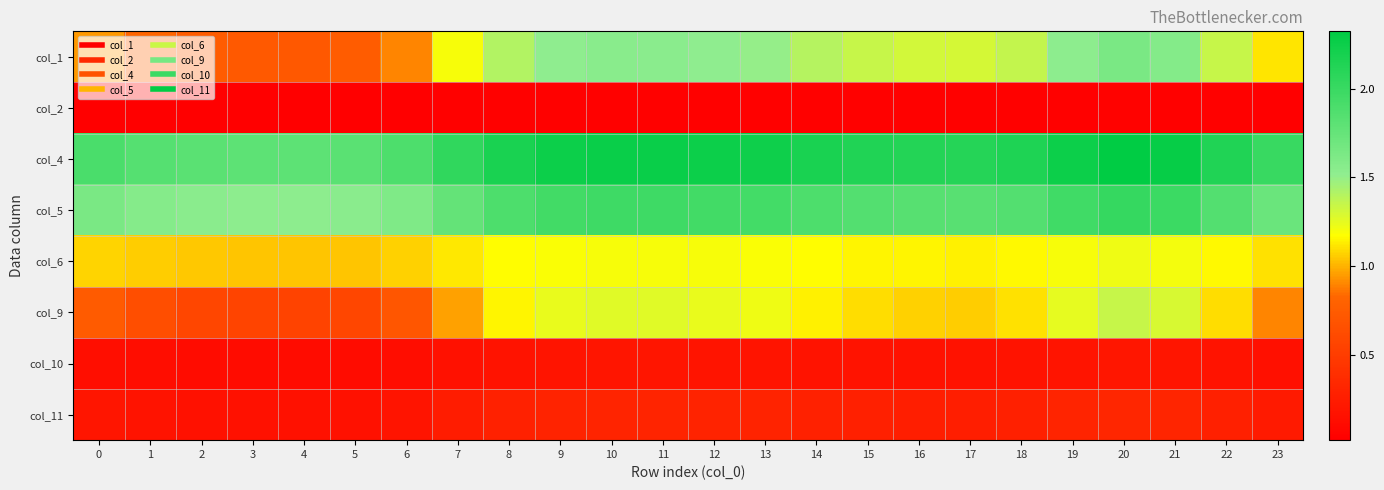

Which has a higher value, 16 or 11?

11